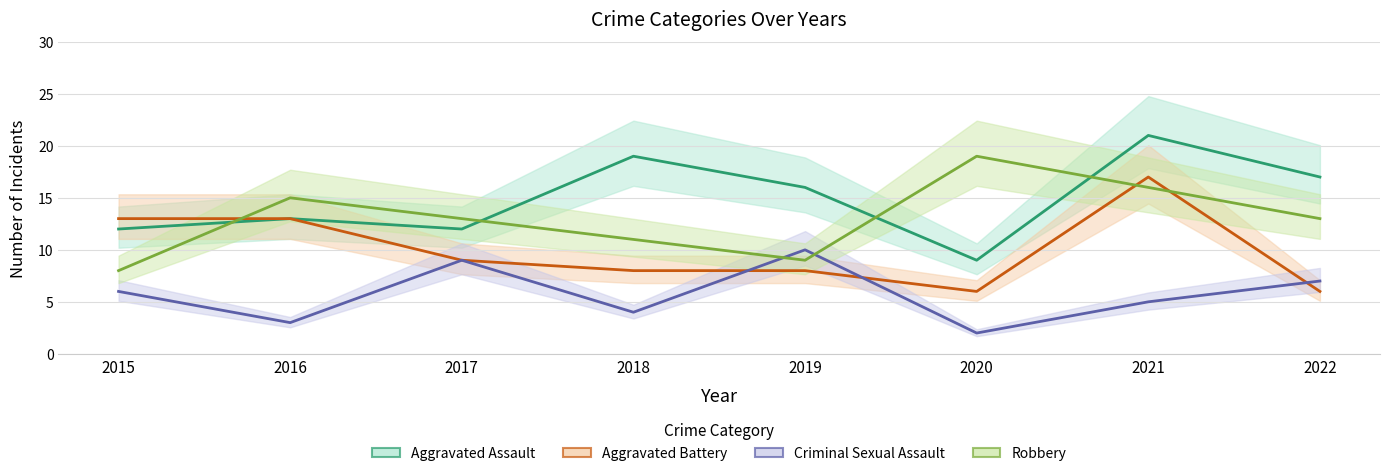

How many distinct data groups are displayed?

4